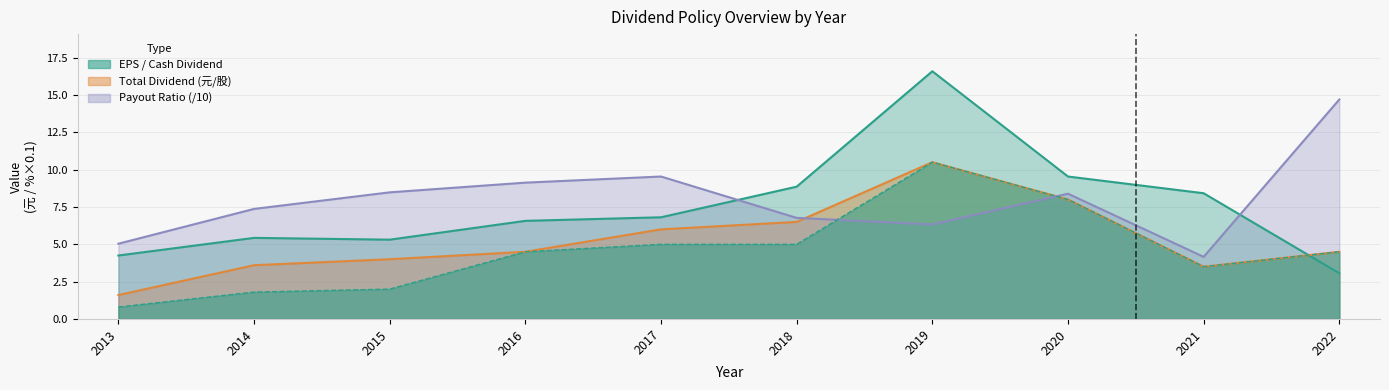

True or false: EPS has a value of 5.3 at 2015.

True